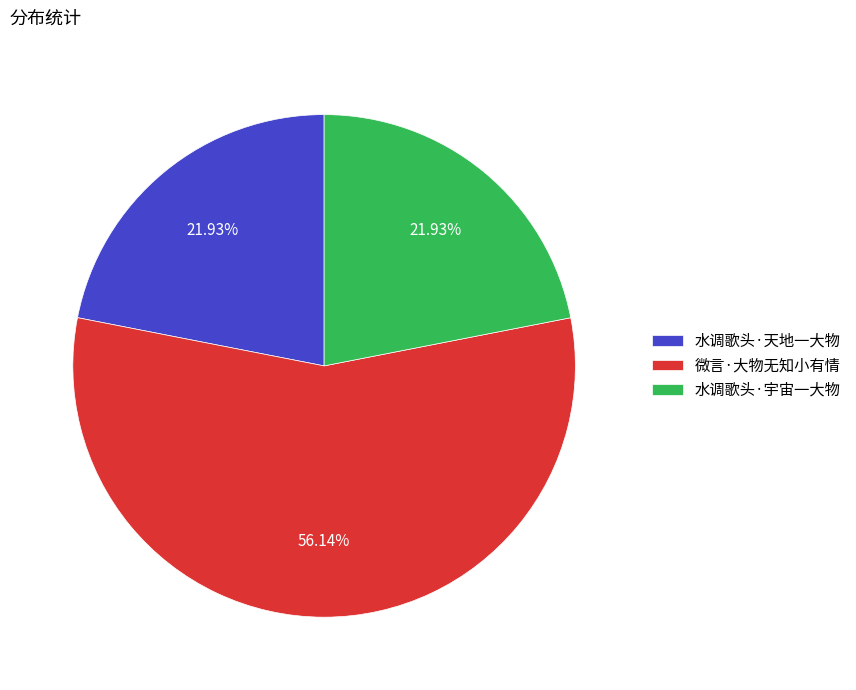

What is the largest slice in the pie chart?

微言·大物无知小有情